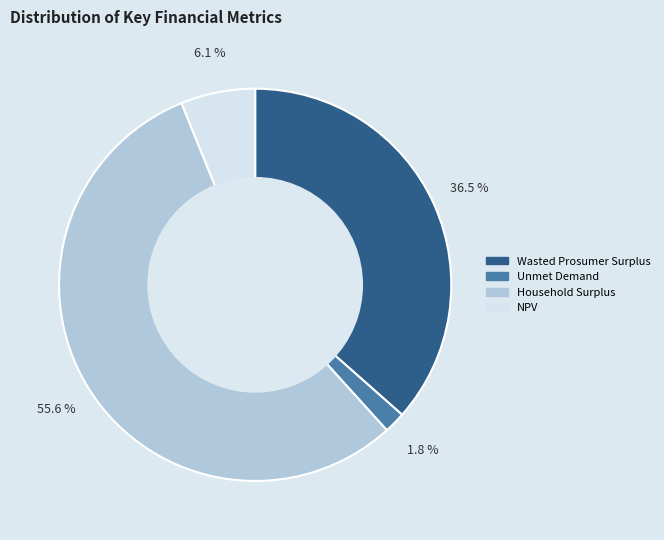

What is the largest slice in the pie chart?

Household Surplus